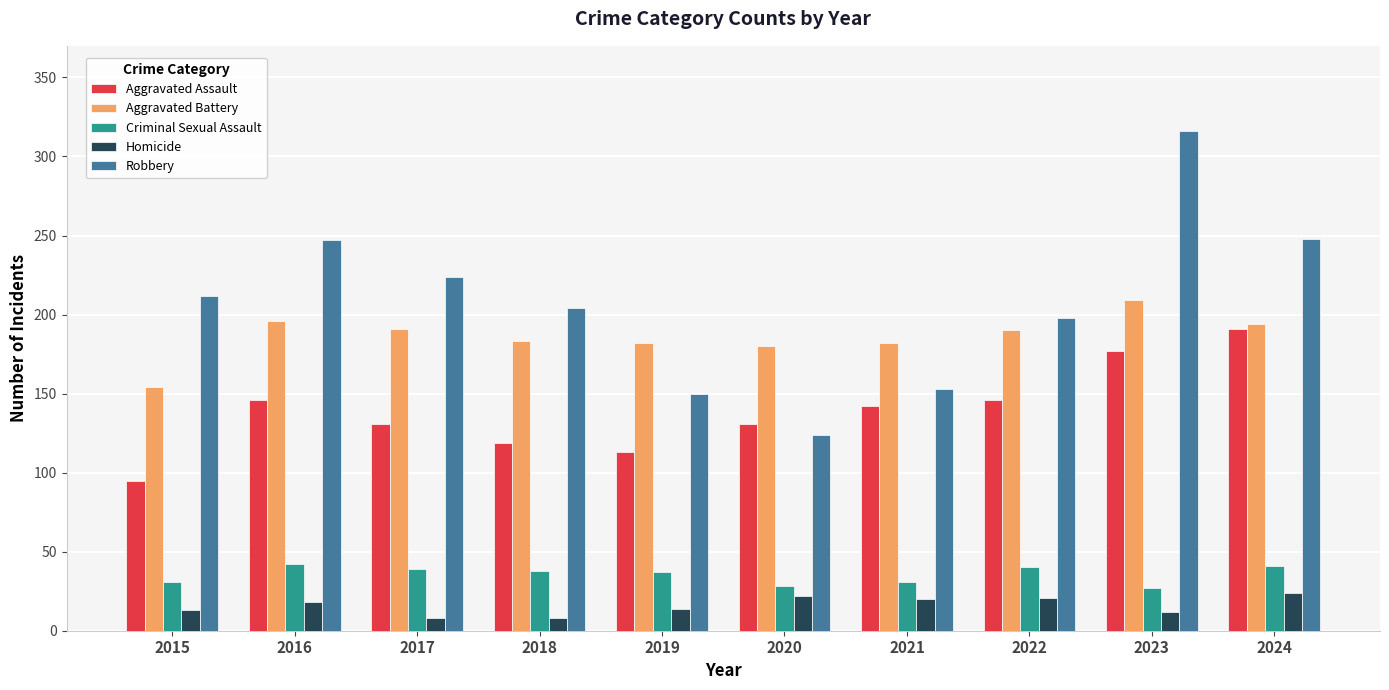

What is the approximate value of Aggravated Assault at 2019, to the nearest 10?

110